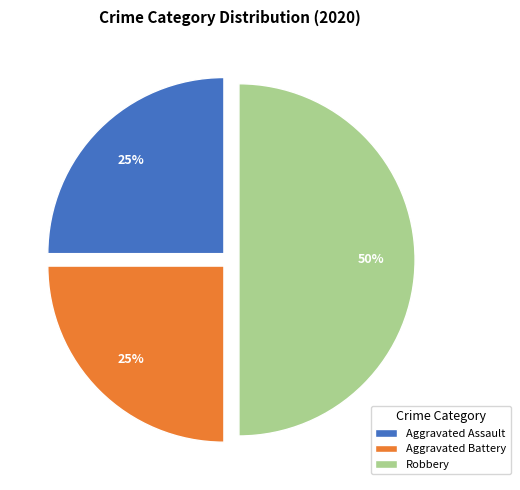

What is the ratio of the value at Aggravated Assault to the value at Aggravated Battery?

1.0